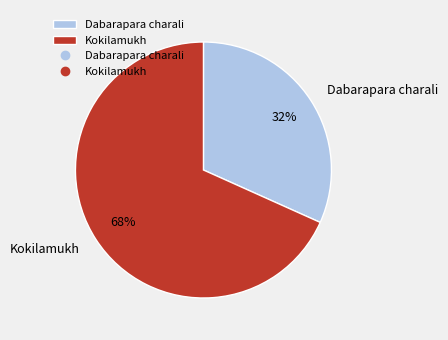

Is it true that Kokilamukh is 58% of the pie?

False